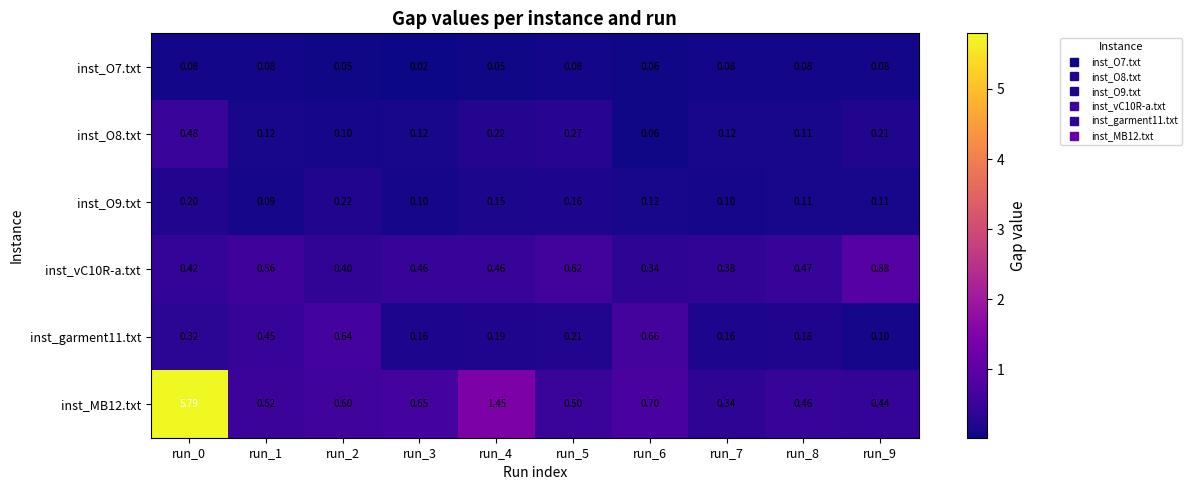

Is the value of inst_vC10R-a.txt at run_6 greater than the value of inst_garment11.txt at run_0?

Yes